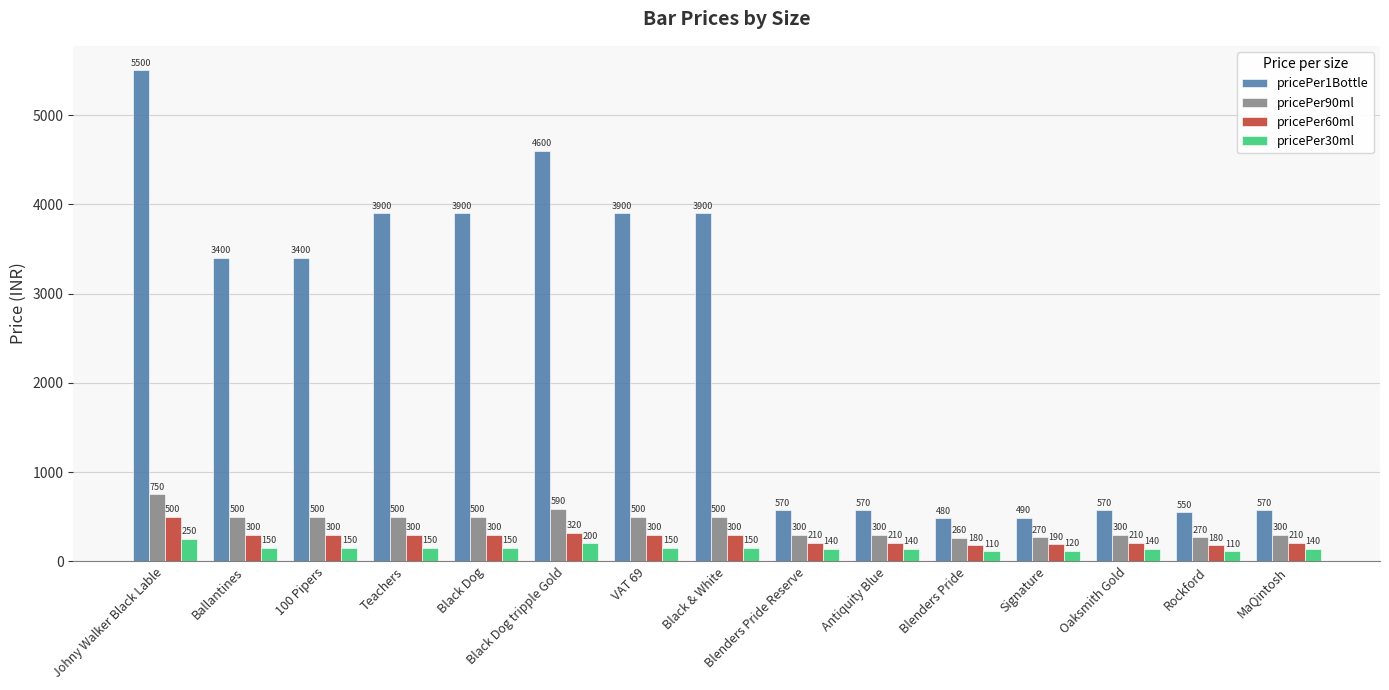

How many bars are there in each group?

4